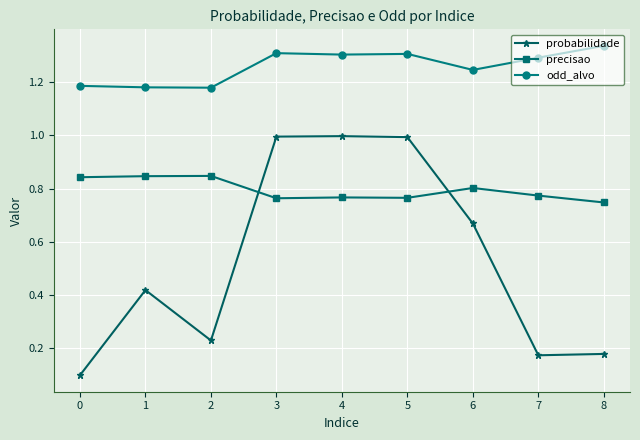

Which series ends up on top after the final intersection of probabilidade and precisao?

precisao